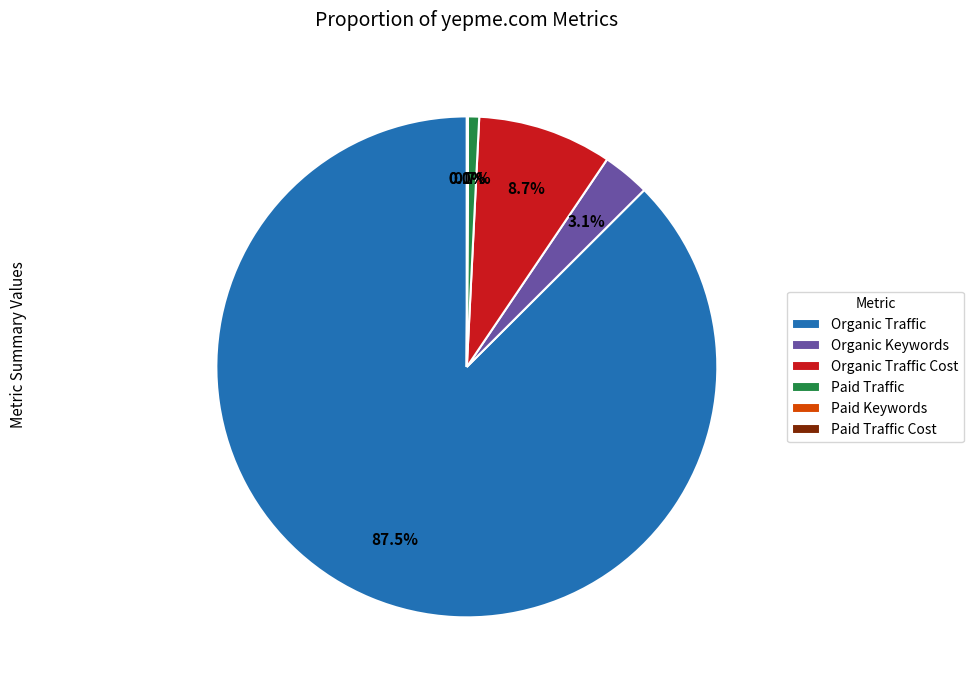

Which slice is the largest?

Organic Traffic